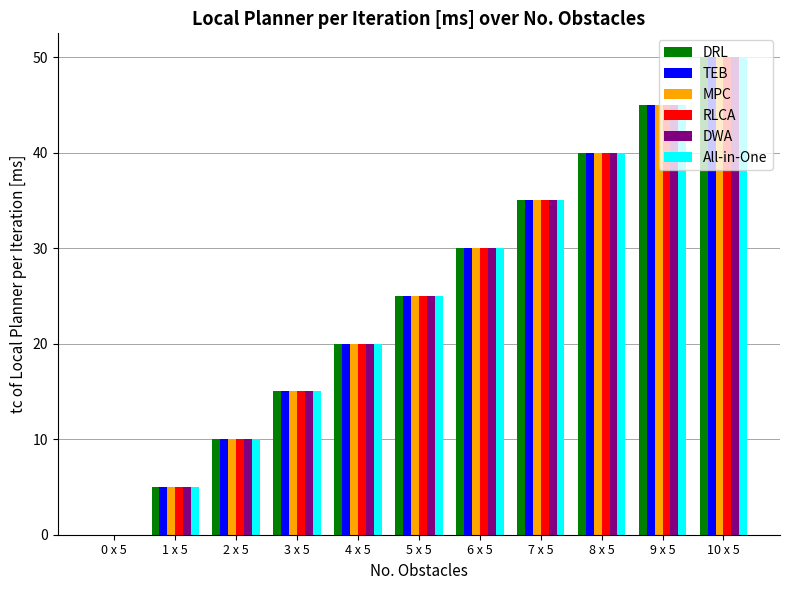

Is the value of DWA at 1 x 5 greater than the value of RLCA at 6 x 5?

No